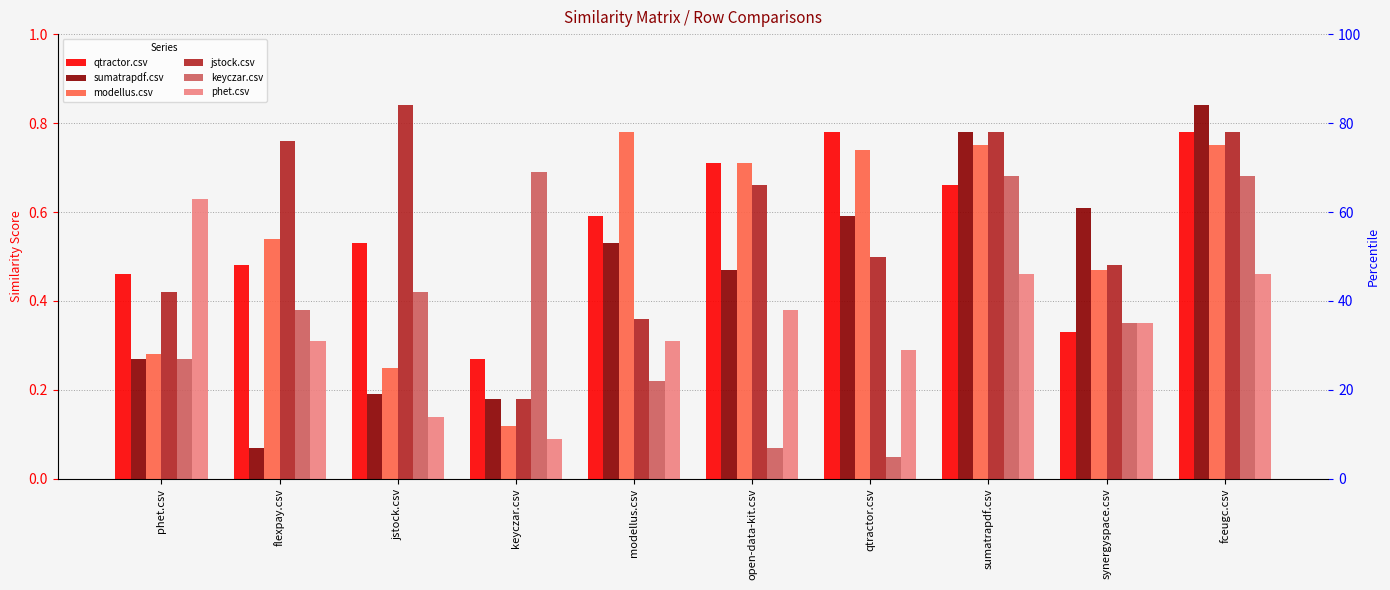

What is the sum of all sumatrapdf.csv values?

4.5